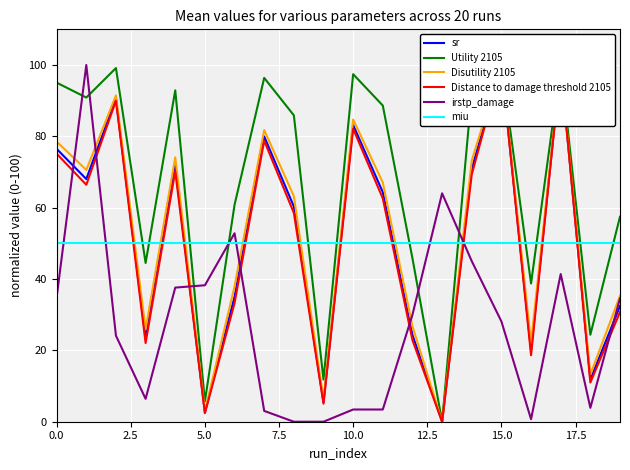

What is the difference between the maximum and minimum values in the Distance to damage threshold 2105 series?

100.0